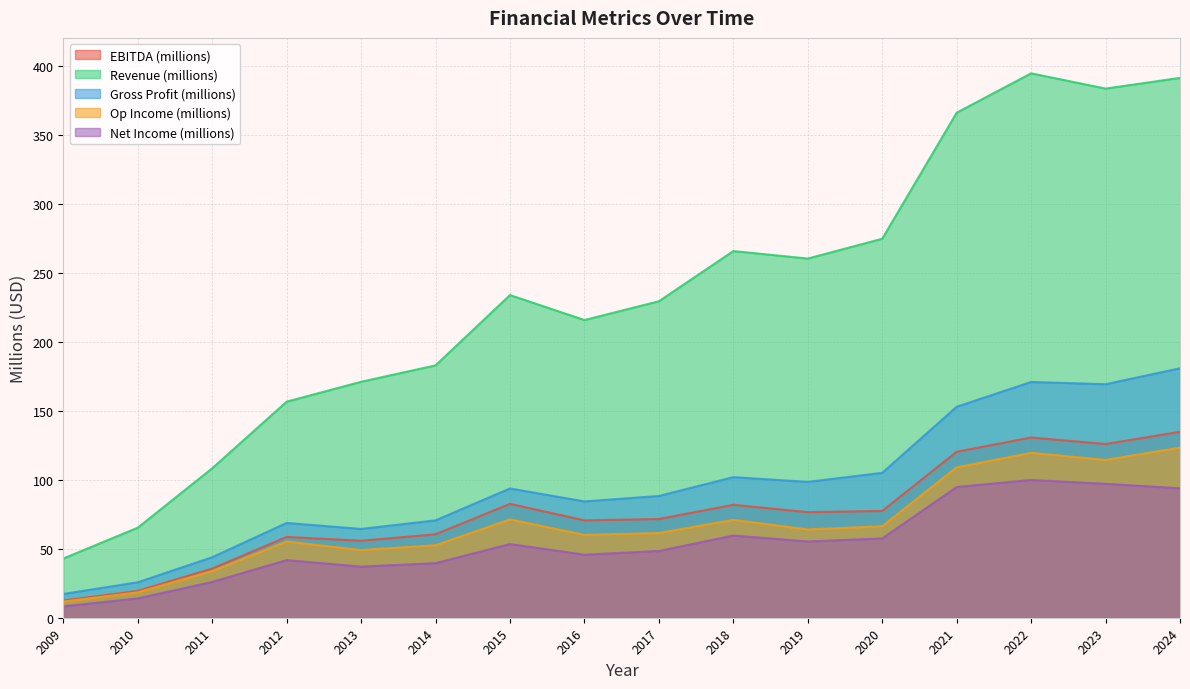

Rank the series at 2016 from lowest to highest value.

Net Income (millions), Op Income (millions), EBITDA (millions), Gross Profit (millions), Revenue (millions)